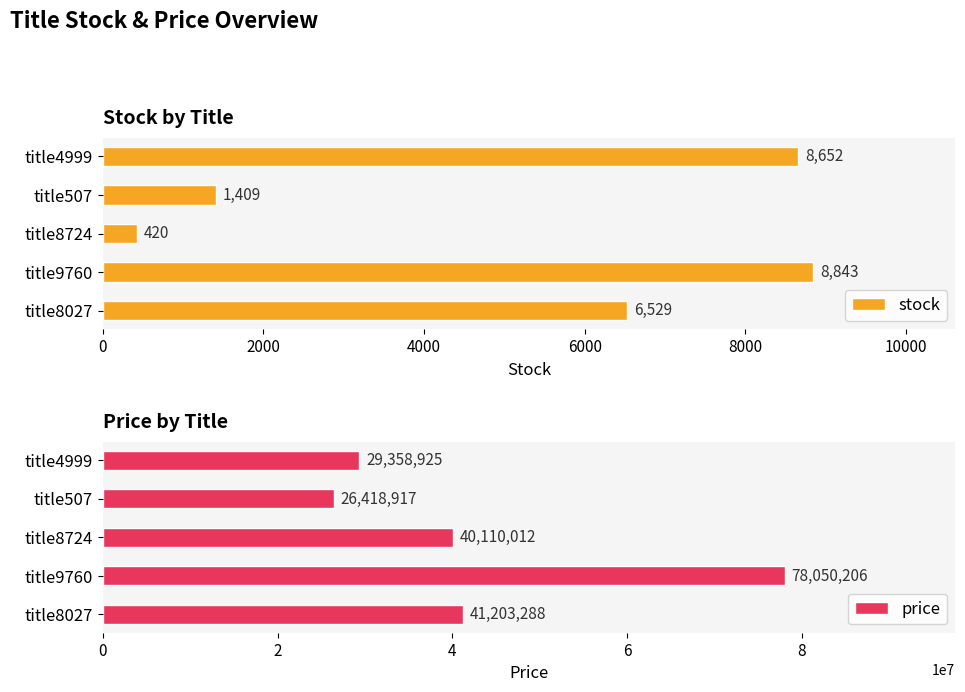

What are all the series names shown in the legend?

stock, price